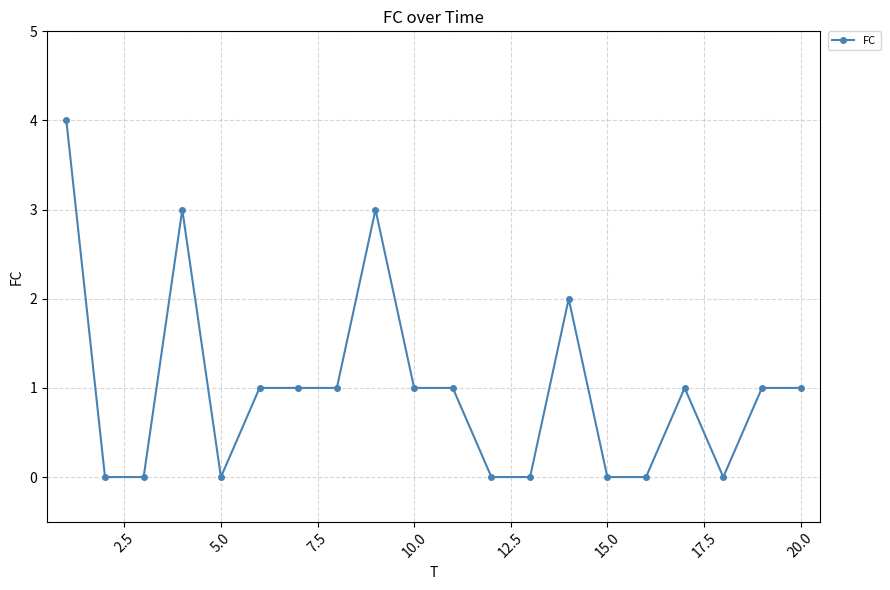

What is the value of the 6th point from the left?

1